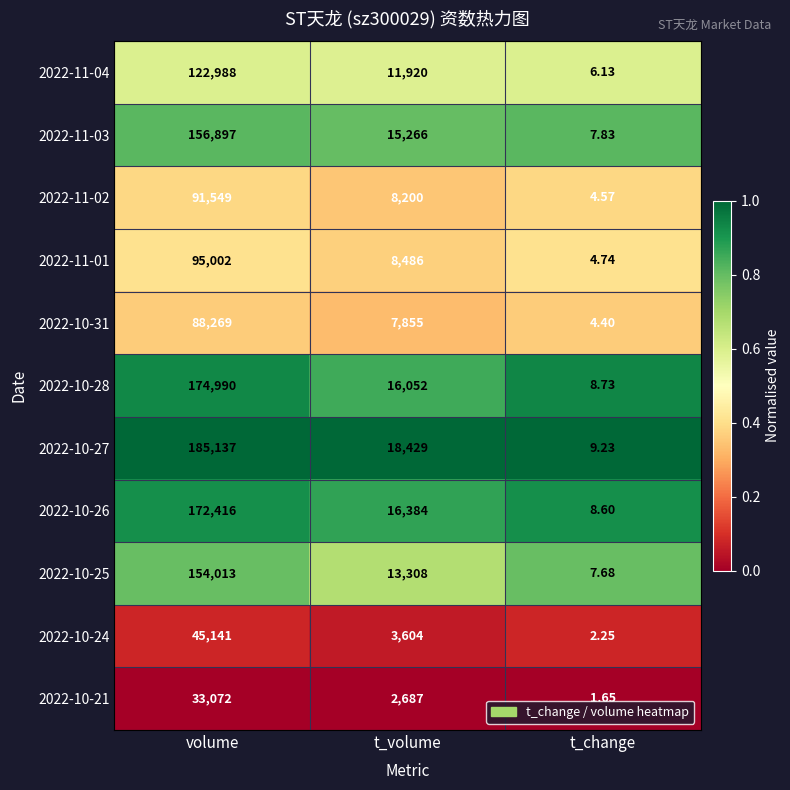

Is the value of 2022-10-24 at t_volume greater than the value of 2022-10-27 at t_change?

Yes